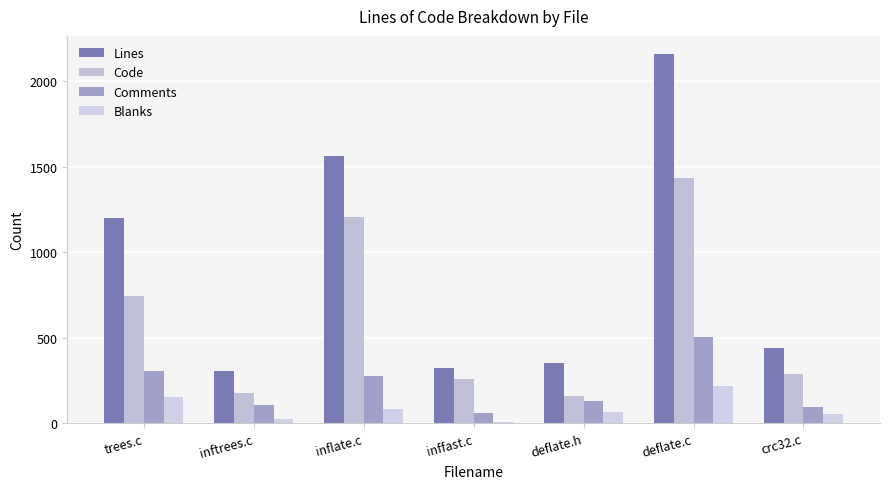

List the labels in order of Code value, smallest first.

deflate.h, inftrees.c, inffast.c, crc32.c, trees.c, inflate.c, deflate.c